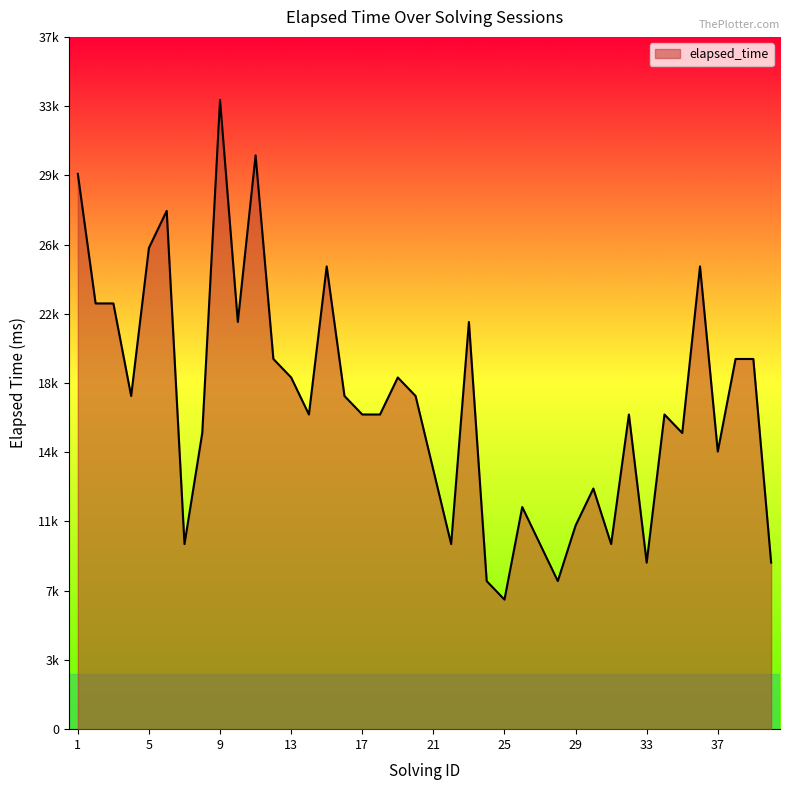

Does the chart have visible grid lines?

No